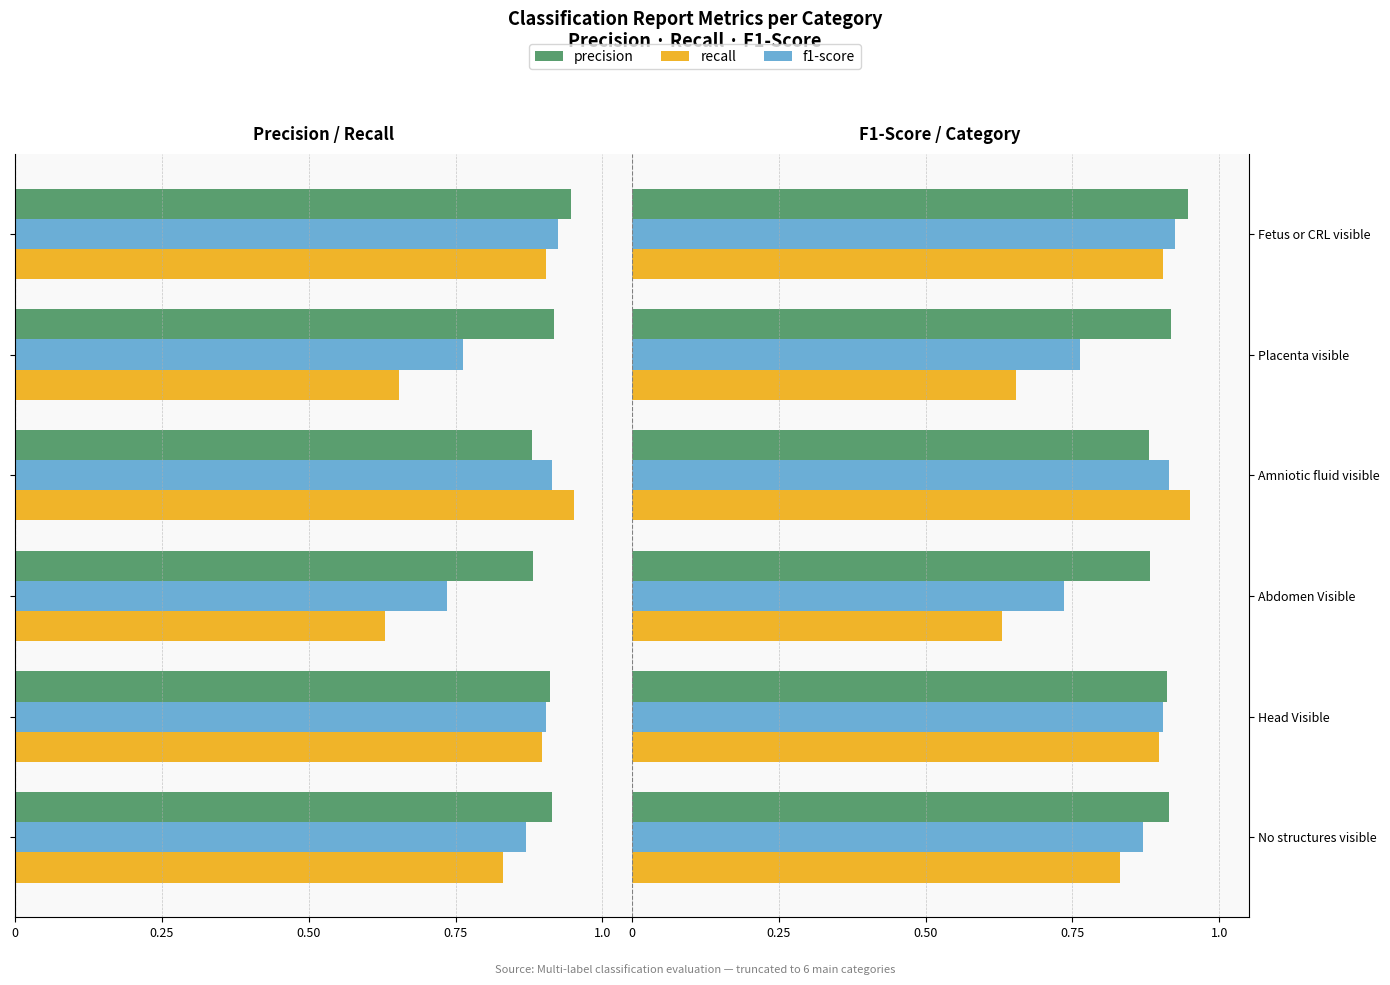

What are all the series names shown in the legend?

precision, recall, f1-score